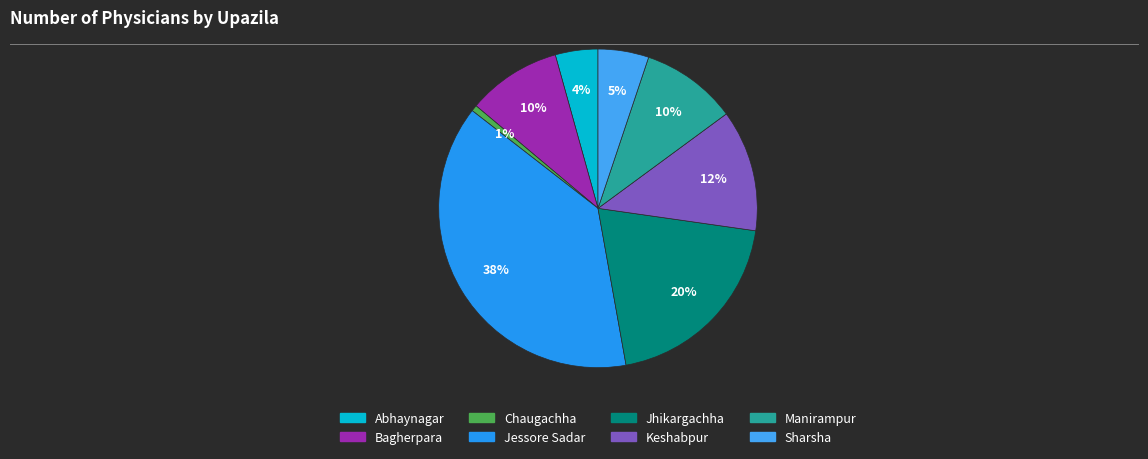

Is it true that Jessore Sadar is 38% of the pie?

True